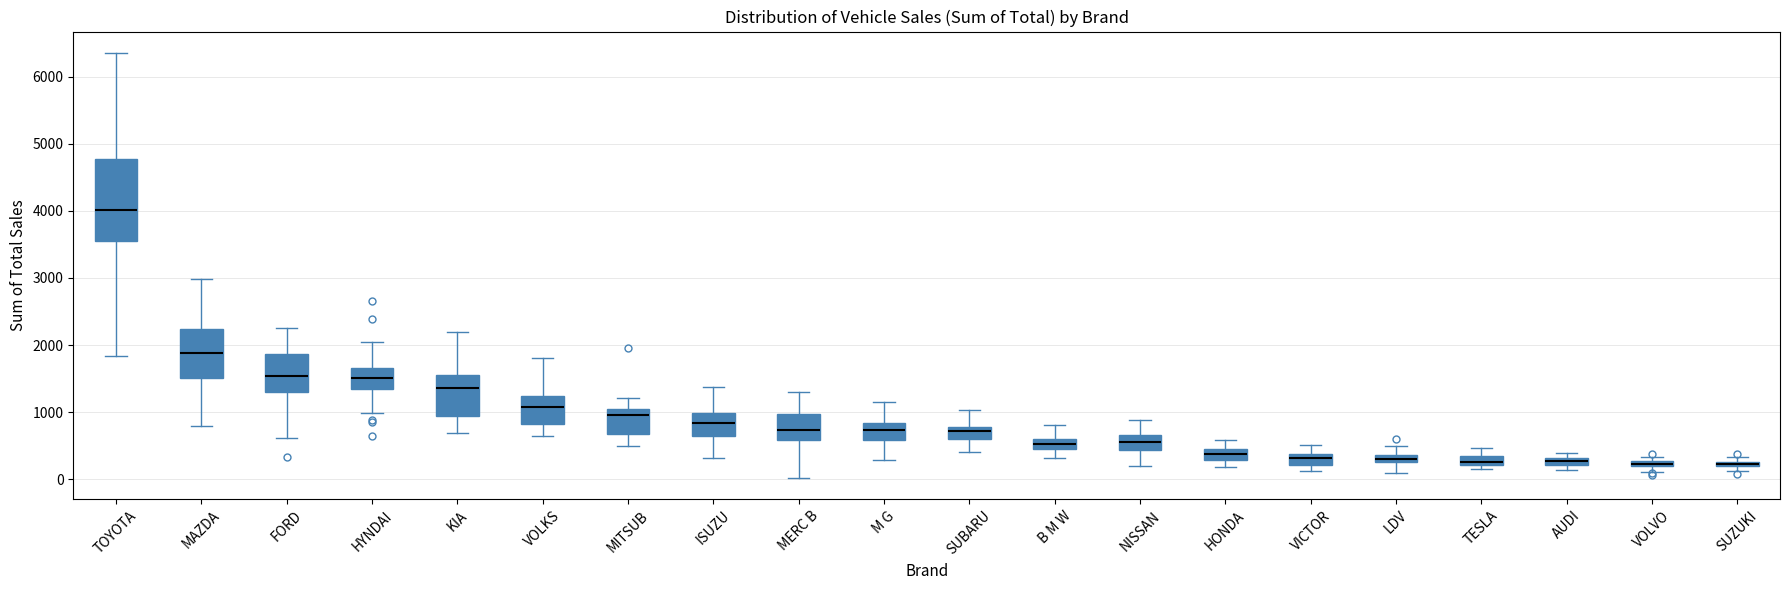

Where does the median line of the box for MAZDA sit on the y-axis? The values are not printed on the chart, so give them approximately, as read against the axis.

1900